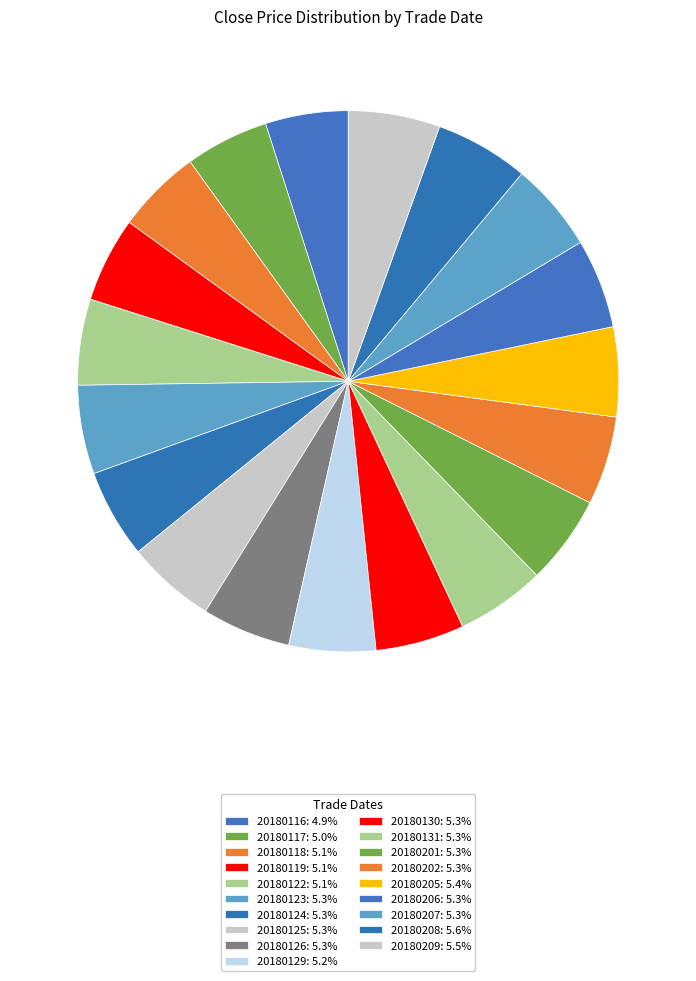

To the nearest percent, what percentage of the pie is 20180118?

5%